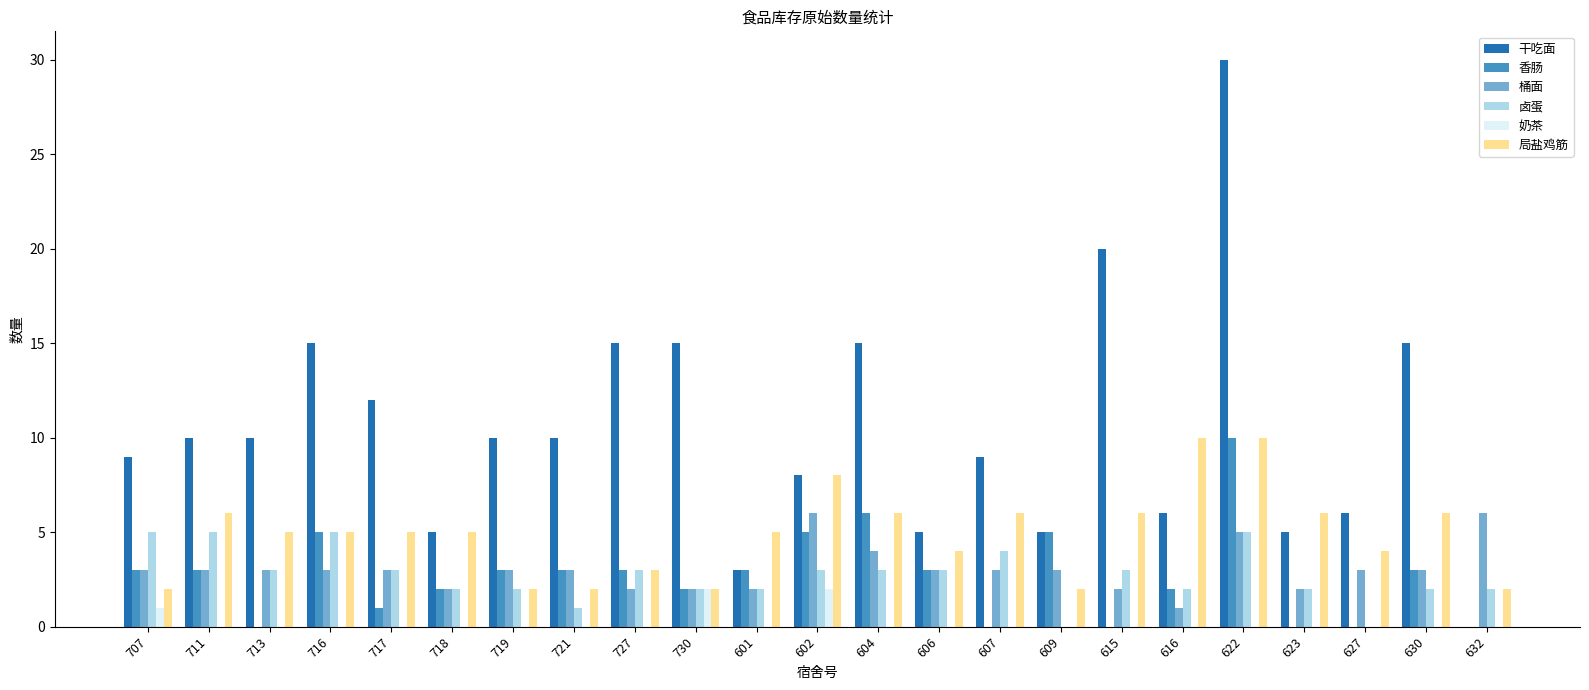

Reading left to right, what are all the values shown in this chart?

干吃面: 707=9	711=10	713=10	716=15	717=12	718=5	719=10	721=10	727=15	730=15	601=3	602=8	604=15	606=5	607=9	609=5	615=20	616=6	622=30	623=5	627=6	630=15	632=0
香肠: 707=3	711=3	713=0	716=5	717=1	718=2	719=3	721=3	727=3	730=2	601=3	602=5	604=6	606=3	607=0	609=5	615=0	616=2	622=10	623=0	627=0	630=3	632=0
桶面: 707=3	711=3	713=3	716=3	717=3	718=2	719=3	721=3	727=2	730=2	601=2	602=6	604=4	606=3	607=3	609=3	615=2	616=1	622=5	623=2	627=3	630=3	632=6
卤蛋: 707=5	711=5	713=3	716=5	717=3	718=2	719=2	721=1	727=3	730=2	601=2	602=3	604=3	606=3	607=4	609=0	615=3	616=2	622=5	623=2	627=0	630=2	632=2
奶茶: 707=1	711=0	713=0	716=0	717=0	718=0	719=0	721=0	727=0	730=2	601=0	602=2	604=0	606=0	607=0	609=0	615=0	616=0	622=0	623=0	627=0	630=0	632=0
局盐鸡筋: 707=2	711=6	713=5	716=5	717=5	718=5	719=2	721=2	727=3	730=2	601=5	602=8	604=6	606=4	607=6	609=2	615=6	616=10	622=10	623=6	627=4	630=6	632=2